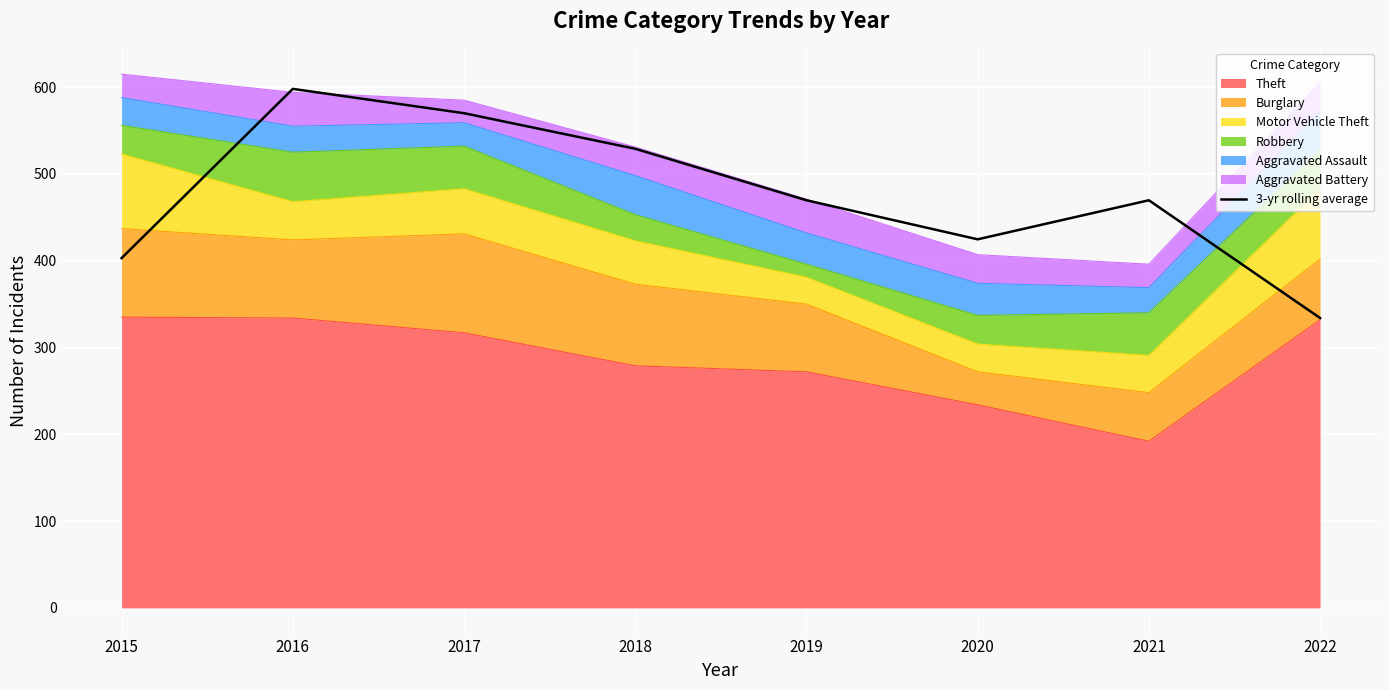

What value does the data have at 2019?

469.7